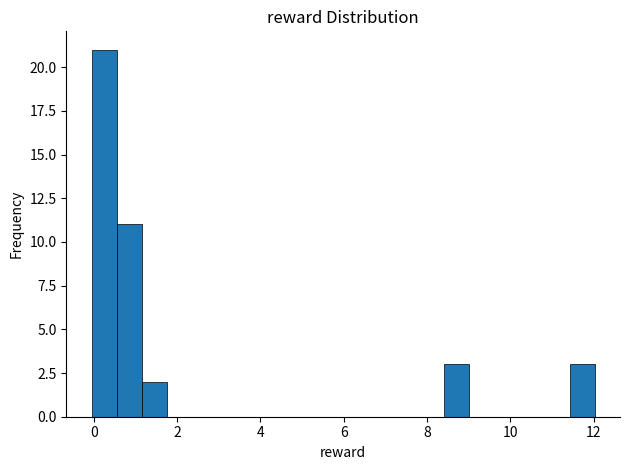

Around what value on the x-axis is the tallest bar? Give the approximate position of its centre, as read against the axis.

0.2